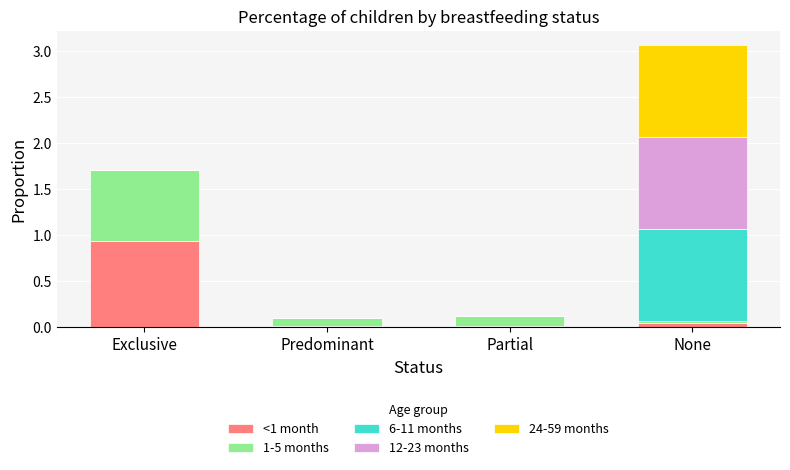

How many distinct data groups are displayed?

5